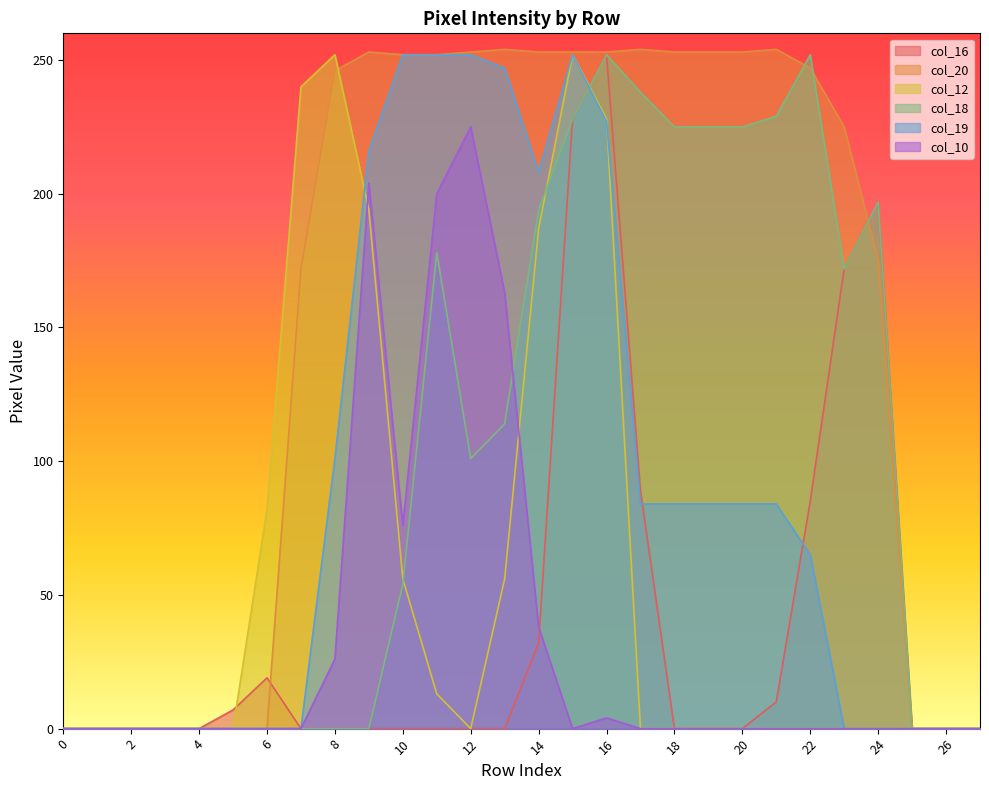

Reading left to right, list all the values displayed in this chart.

col_16: 0	0	0	0	0	7	19	0	0	0	0	0	0	0	32	228	252	89	0	0	0	10	85	172	197	0	0	0
col_20: 0	0	0	0	0	0	0	172	246	253	252	252	253	254	253	253	253	254	253	253	253	254	247	225	175	0	0	0
col_12: 0	0	0	0	0	0	82	240	252	194	56	13	0	56	187	252	228	0	0	0	0	0	0	0	0	0	0	0
col_18: 0	0	0	0	0	0	0	0	0	0	54	178	101	114	194	228	252	238	225	225	225	229	252	172	197	0	0	0
col_19: 0	0	0	0	0	0	0	0	101	216	252	252	252	247	208	252	227	84	84	84	84	84	65	0	0	0	0	0
col_10: 0	0	0	0	0	0	0	0	26	204	76	200	225	163	38	0	4	0	0	0	0	0	0	0	0	0	0	0